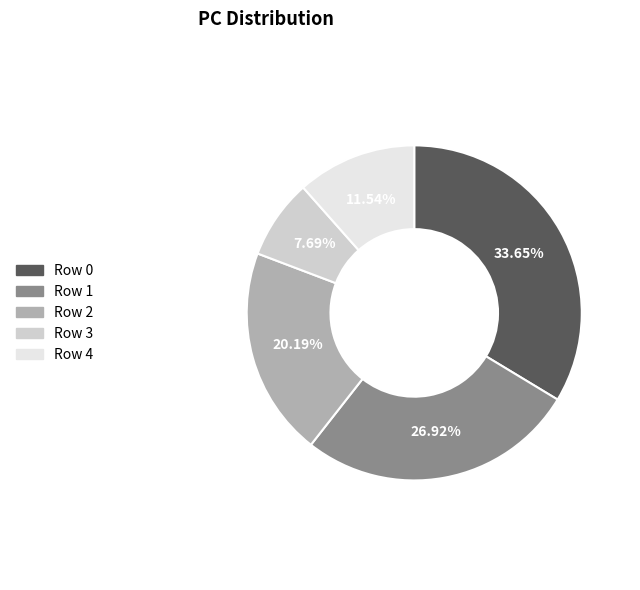

Is there any slice that represents more than half of the pie?

No